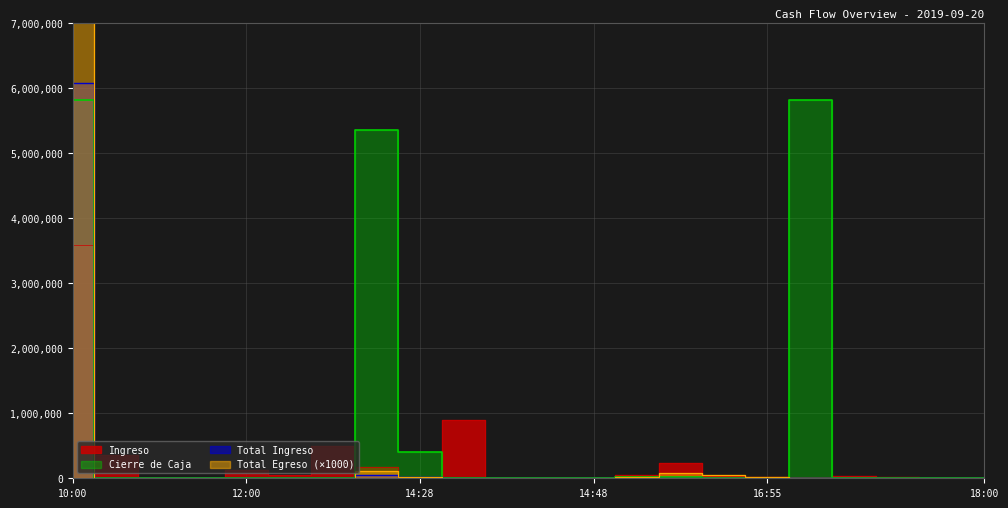

At how many categories does at least one series exceed 239603992?

1